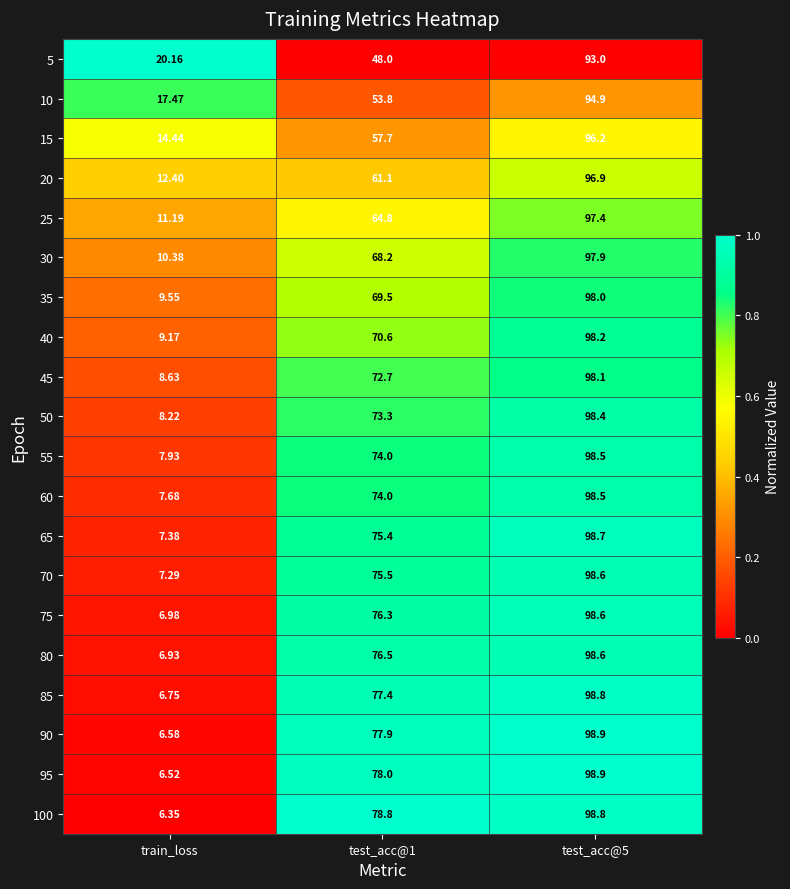

At which category does the chart reach its minimum across all series?

train_loss